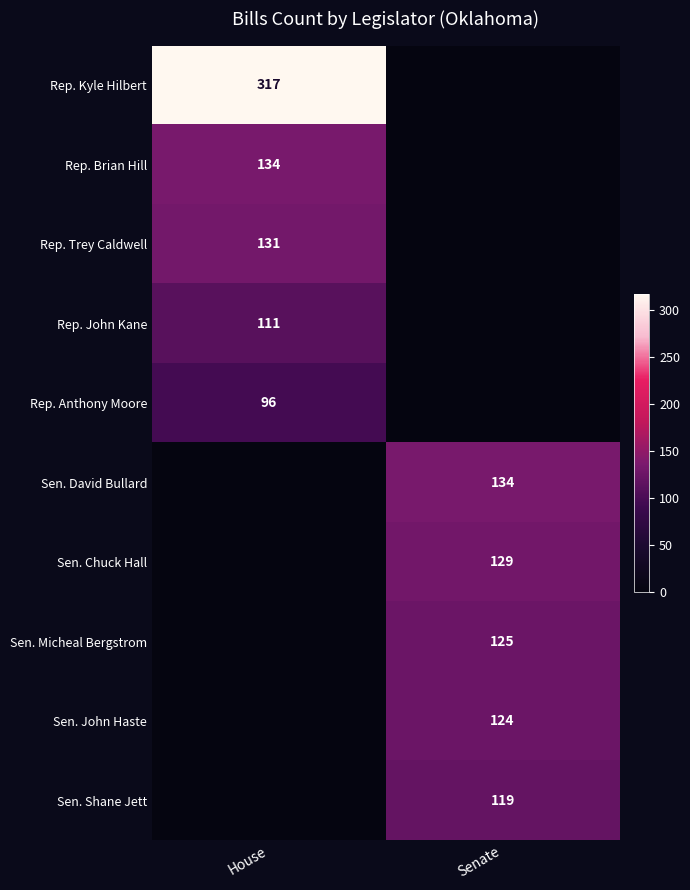

What is the greatest value displayed?

317